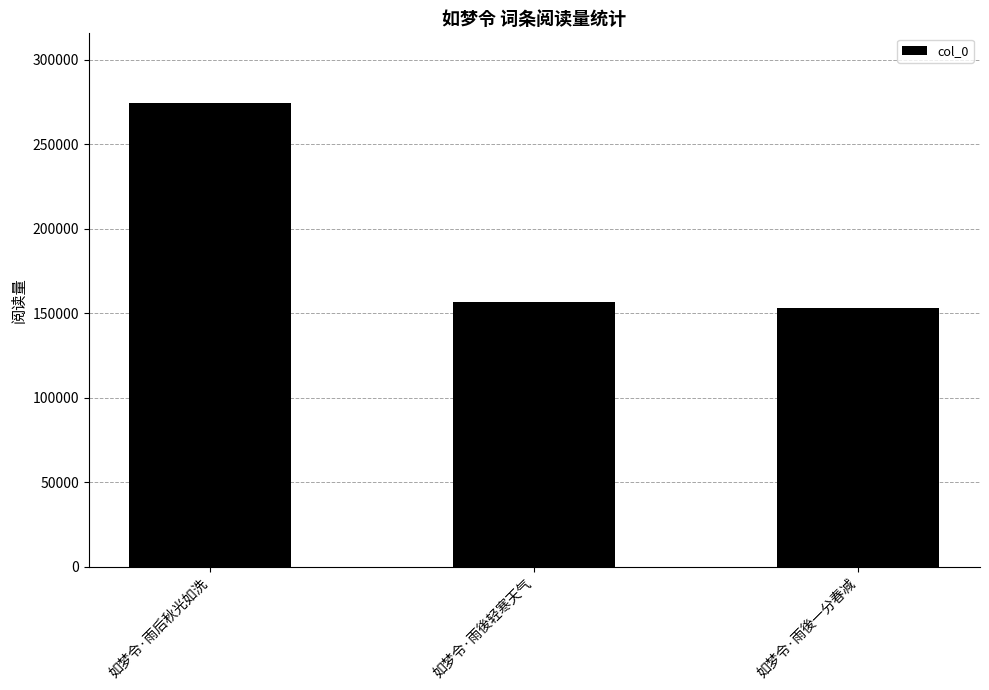

What is the average value?

194678